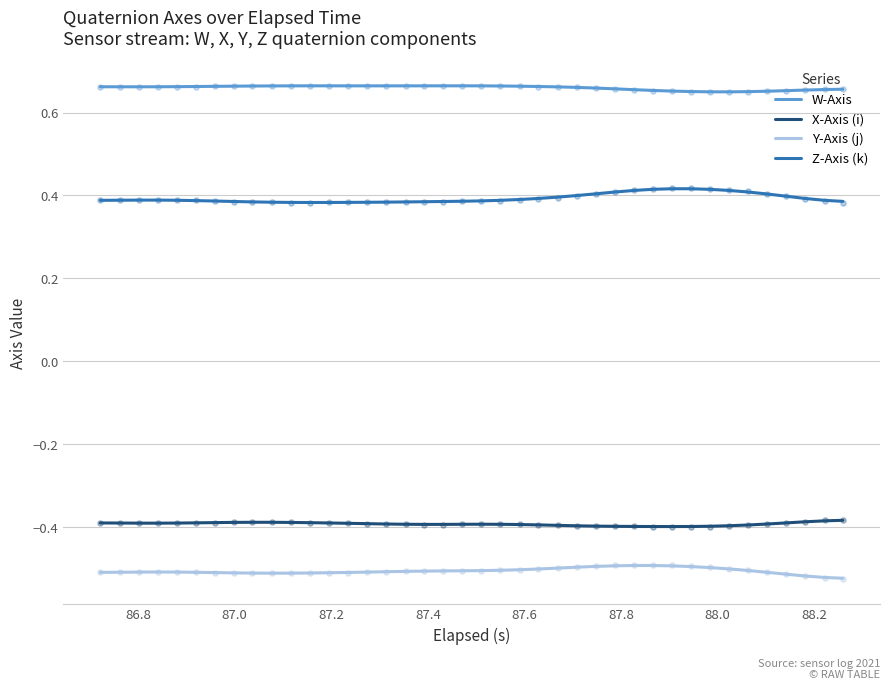

Which series has the largest total across all categories?

W-Axis